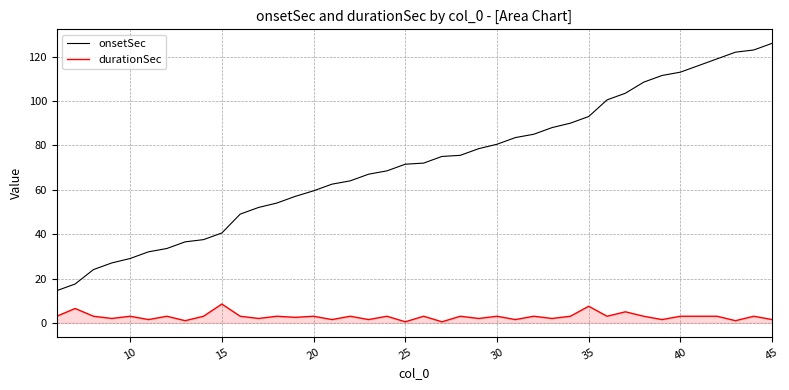

True or false: durationSec and onsetSec intersect in this chart.

False